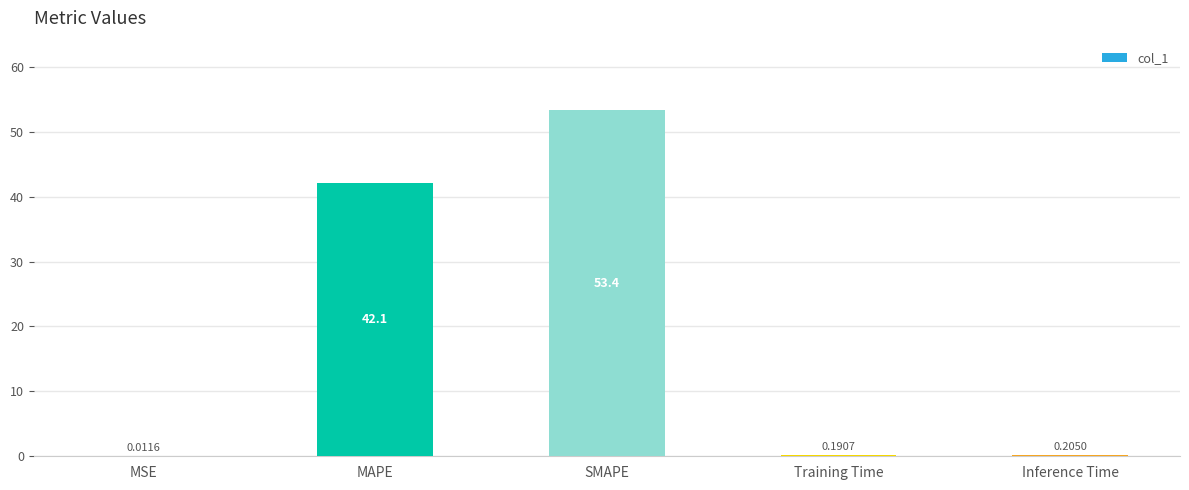

What is the change in value from MSE to Inference Time?

+0.2